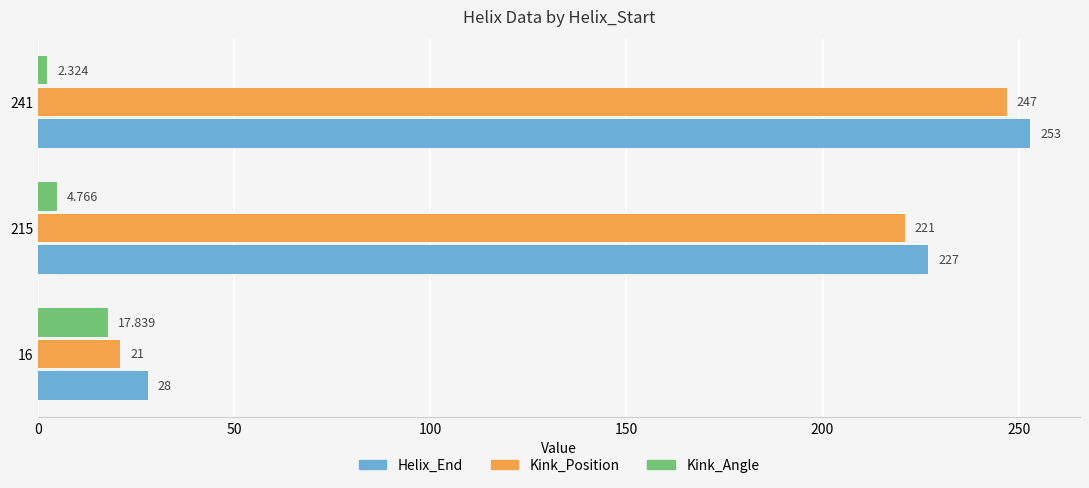

At how many categories does at least one series exceed 182?

2